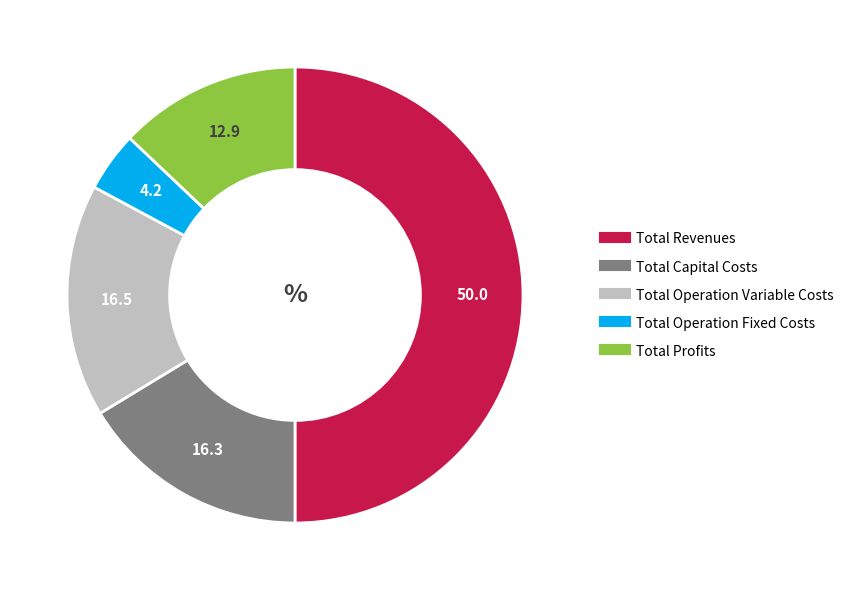

Approximately how many times larger is the value at Total Profits compared to Total Operation Fixed Costs?

3.0